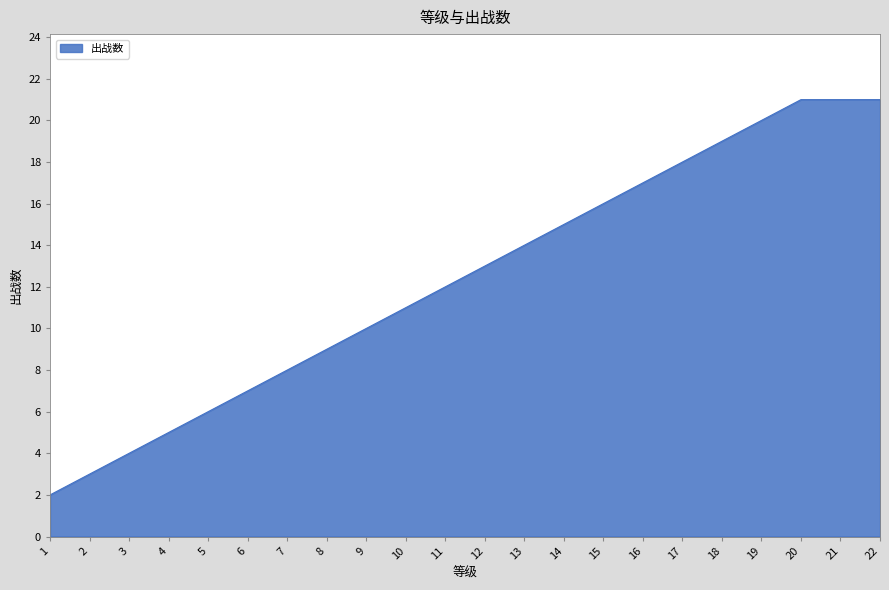

Is it true that the value at 19 is 9?

False